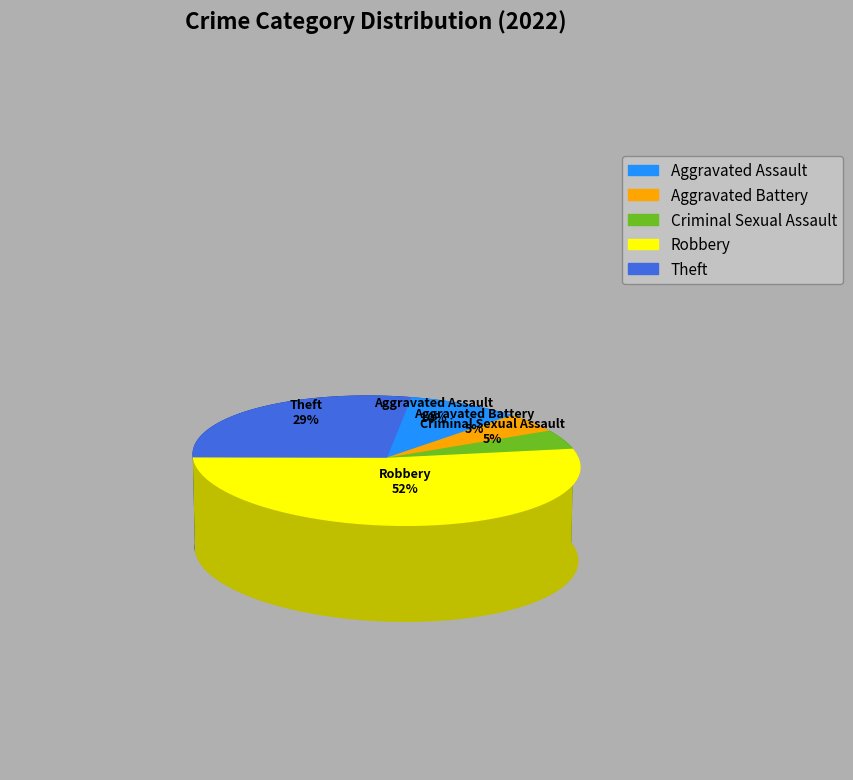

Does Aggravated Battery account for over 50% of the chart?

No